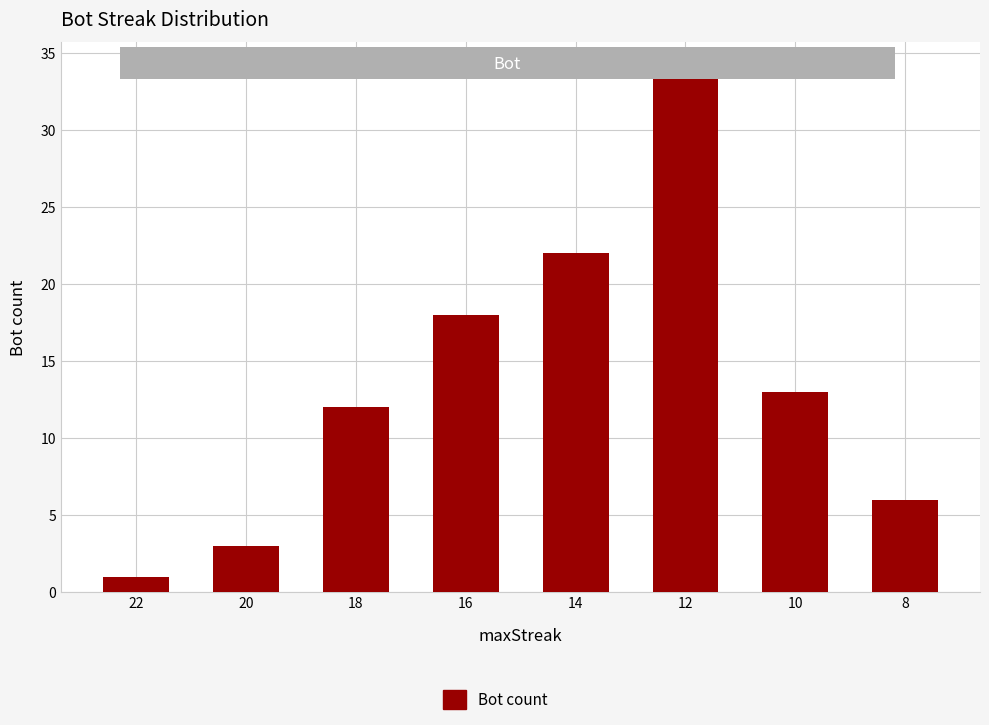

How many data points are less than 13?

4